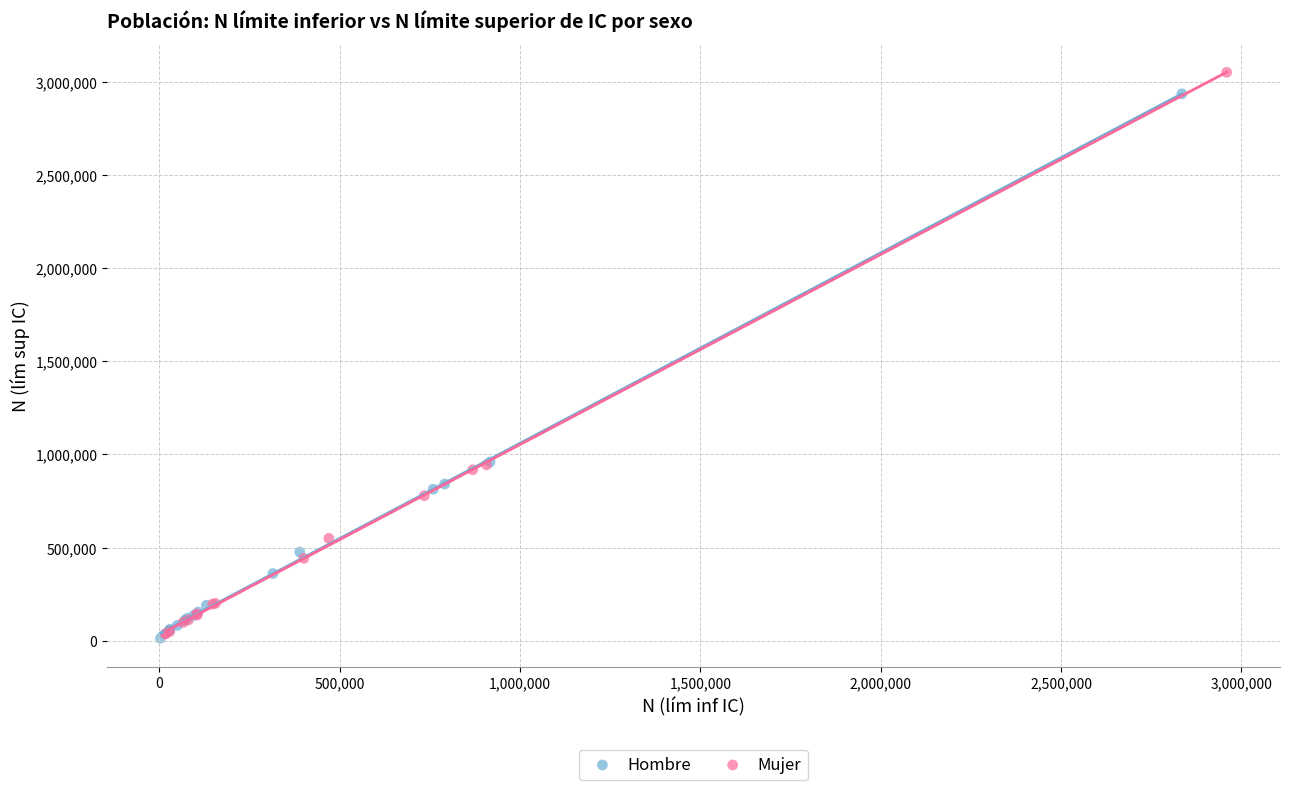

Which series has the widest spread of Y values?

Mujer